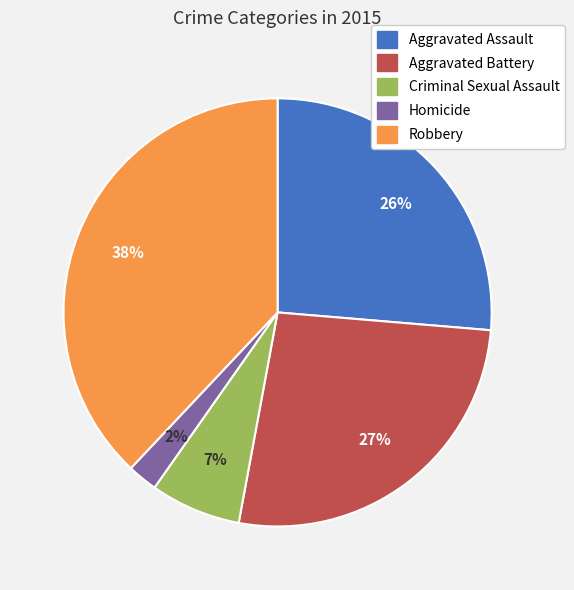

The Aggravated Battery slice represents 32% of the pie. True or false?

False